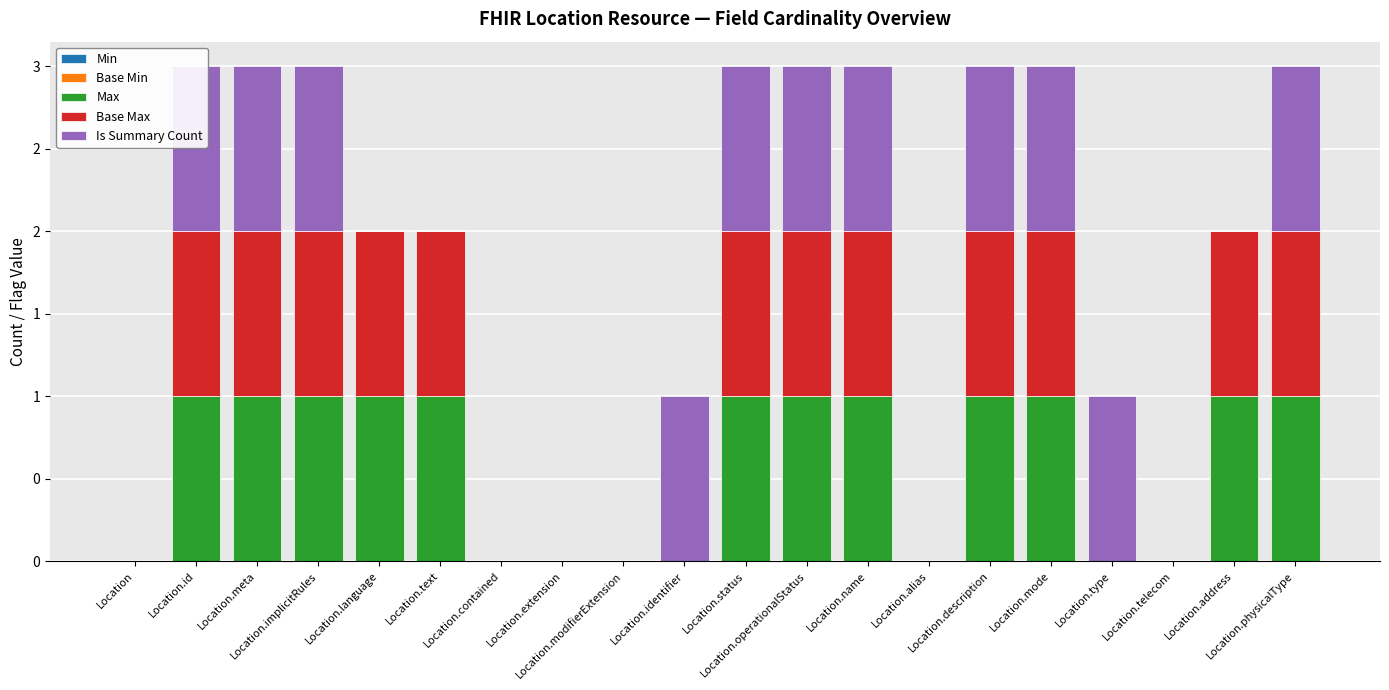

Count the number of data series in this chart.

5